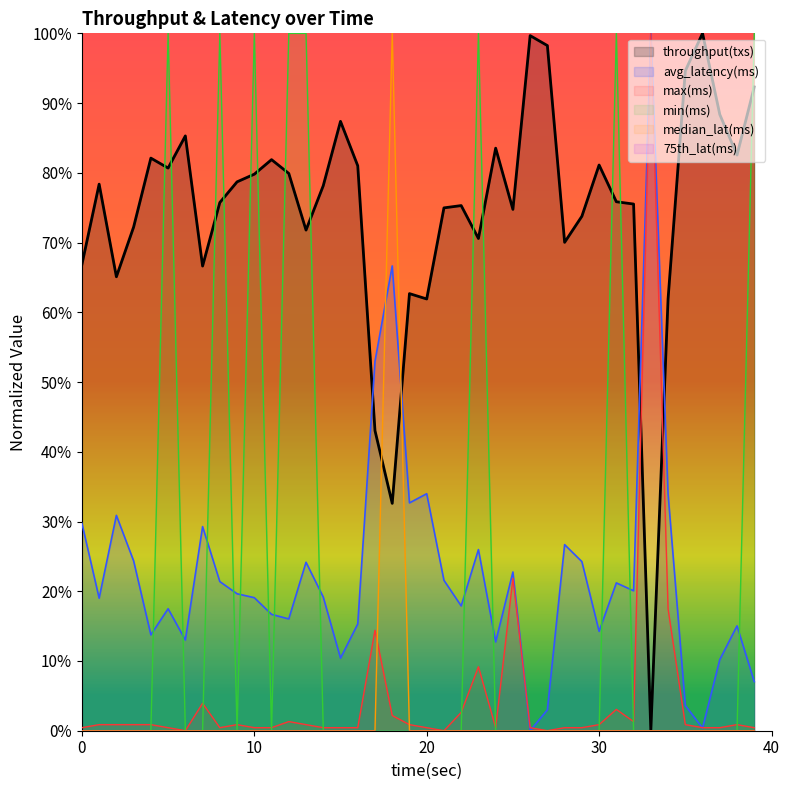

The avg_latency(ms) series shows 0.1 at 35. True or false?

False